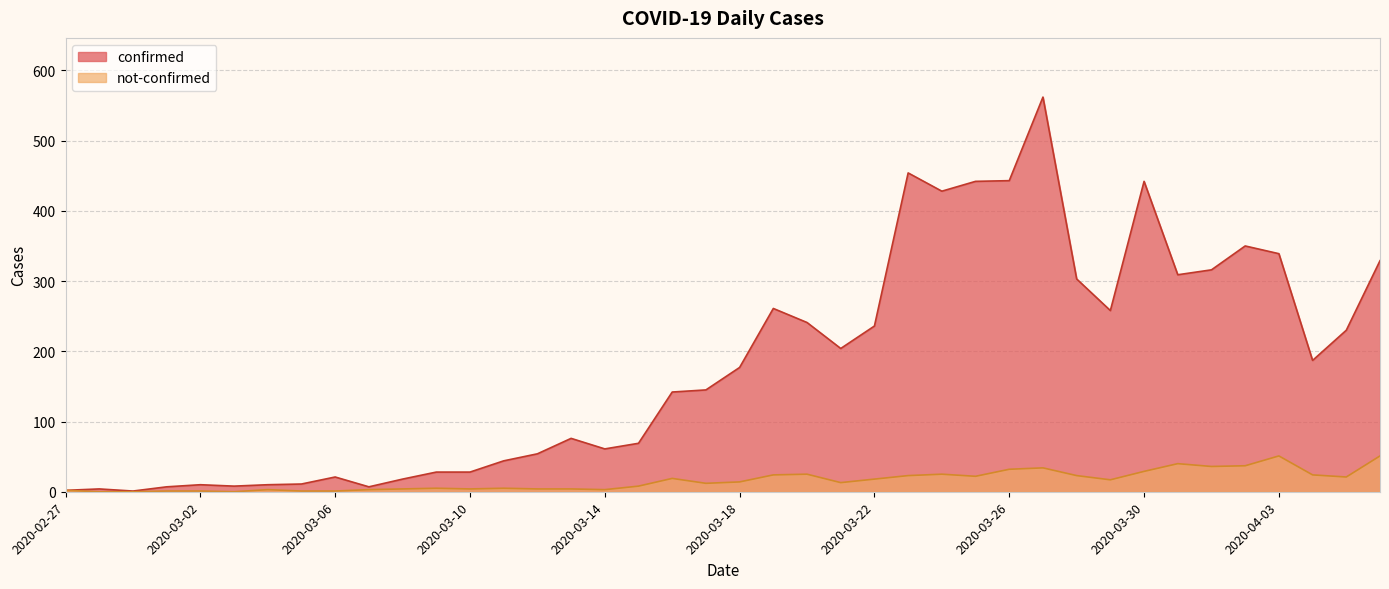

How many interior local peaks does the not-confirmed series have?

9